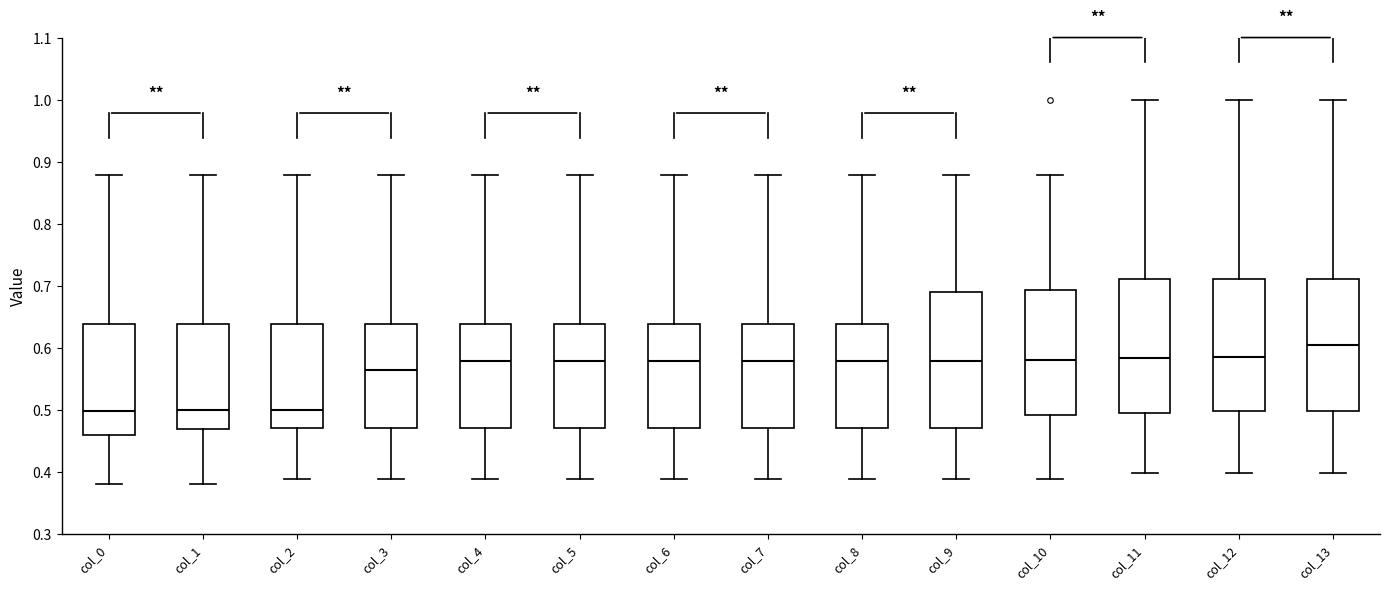

Reading left to right, read every box against the y-axis: the position of its median line, the range the box covers, and the ends of its whiskers. The values are not printed on the chart, so give them approximately, as read against the axis.

col_0: median 0.50, box 0.46 to 0.64, whiskers 0.38 to 0.88
col_1: median 0.50, box 0.47 to 0.64, whiskers 0.38 to 0.88
col_2: median 0.50, box 0.47 to 0.64, whiskers 0.39 to 0.88
col_3: median 0.56, box 0.47 to 0.64, whiskers 0.39 to 0.88
col_4: median 0.58, box 0.47 to 0.64, whiskers 0.39 to 0.88
col_5: median 0.58, box 0.47 to 0.64, whiskers 0.39 to 0.88
col_6: median 0.58, box 0.47 to 0.64, whiskers 0.39 to 0.88
col_7: median 0.58, box 0.47 to 0.64, whiskers 0.39 to 0.88
col_8: median 0.58, box 0.47 to 0.64, whiskers 0.39 to 0.88
col_9: median 0.58, box 0.47 to 0.69, whiskers 0.39 to 0.88
col_10: median 0.58, box 0.49 to 0.69, whiskers 0.39 to 0.88
col_11: median 0.58, box 0.49 to 0.71, whiskers 0.40 to 1.00
col_12: median 0.58, box 0.50 to 0.71, whiskers 0.40 to 1.00
col_13: median 0.60, box 0.50 to 0.71, whiskers 0.40 to 1.00